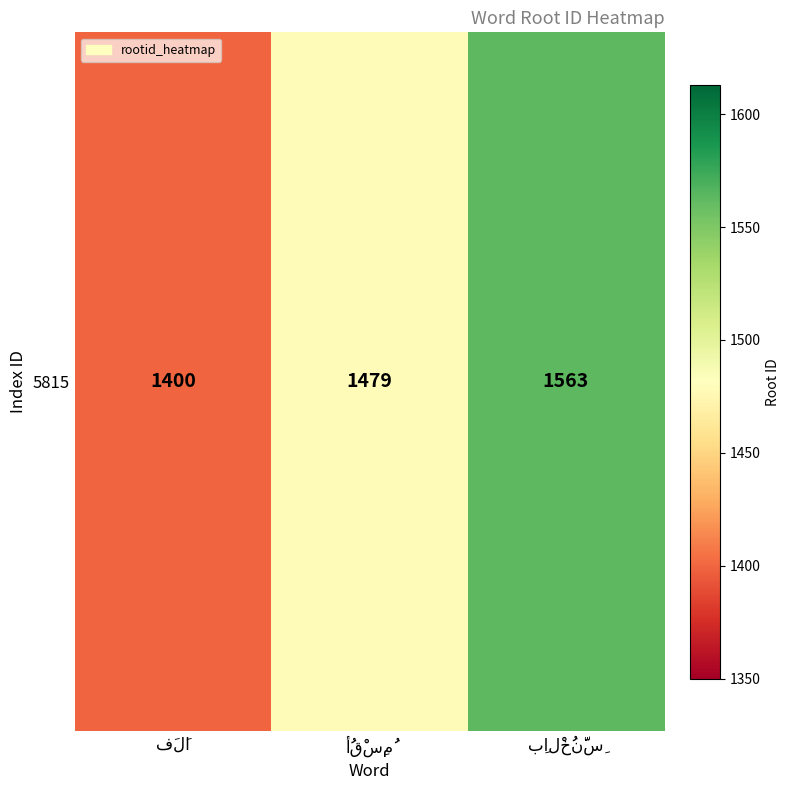

Where does the data first go above 1479?

بِالْخُنَّسِ